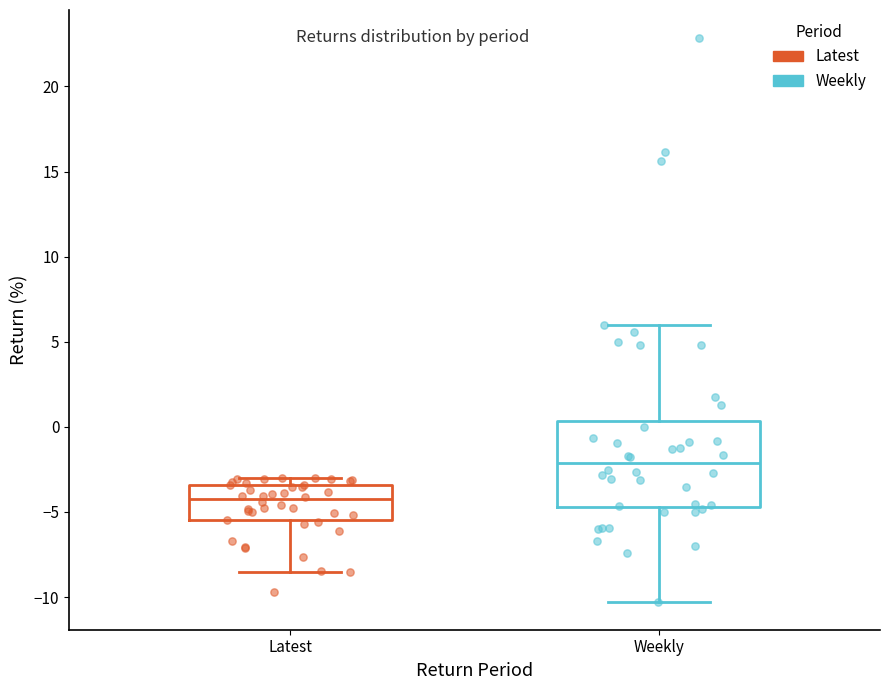

Which box has the highest median line?

Weekly